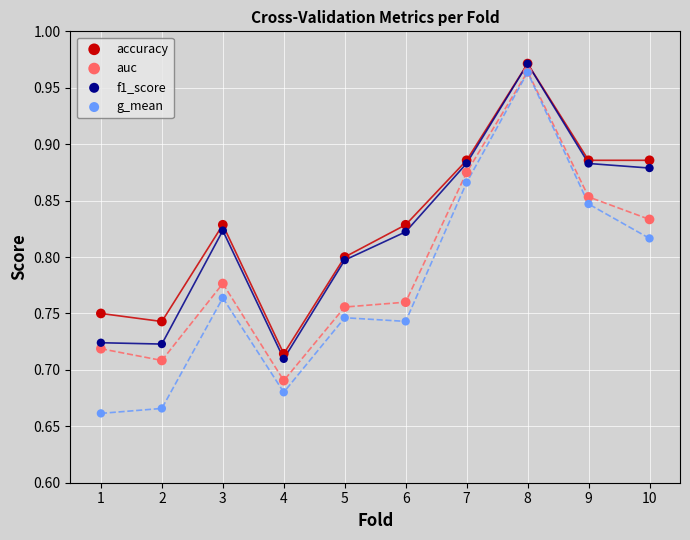

Which series has the widest spread of Y values?

g_mean